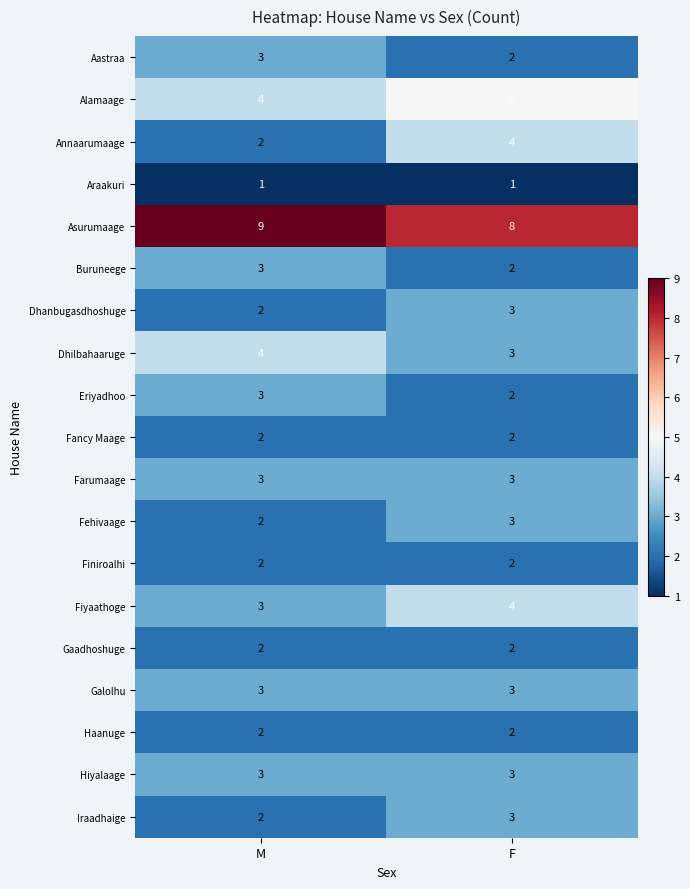

Rank the categories by Aastraa value from lowest to highest.

F, M